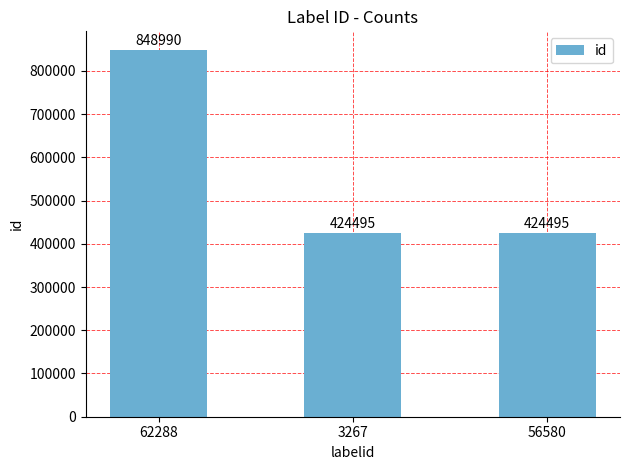

What is the value of the 1st bar from the left?

848990